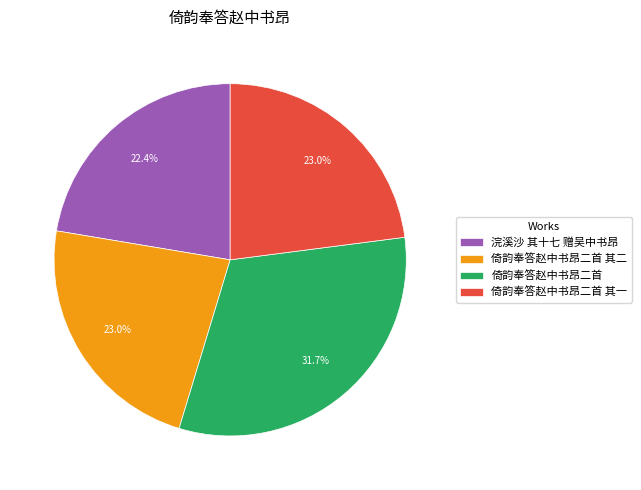

To the nearest percent, what is the average slice percentage?

25%